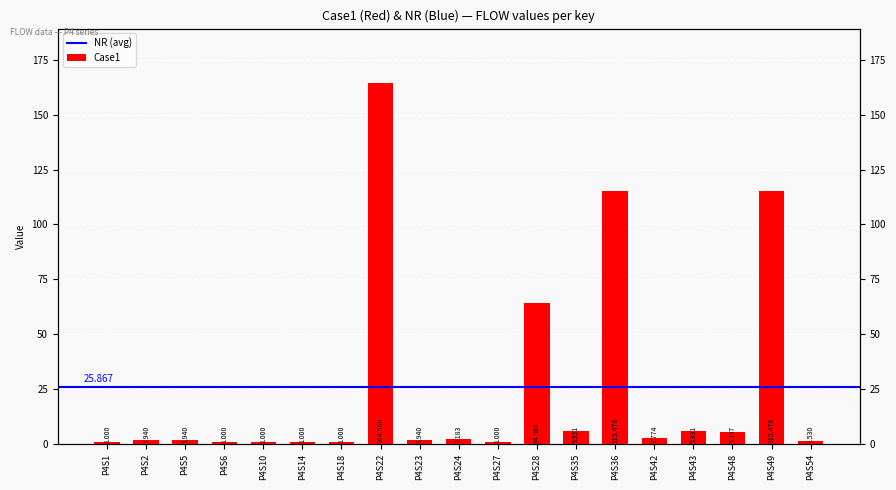

Between P4S23 and P4S24, which is larger?

P4S24